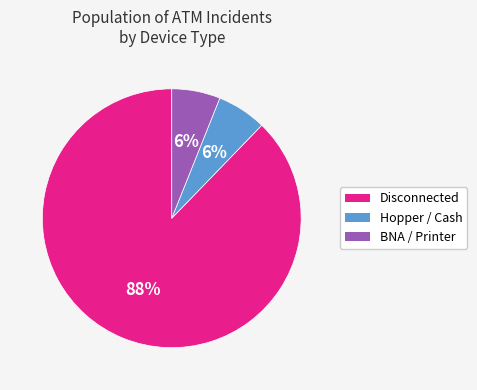

Does any single category account for the majority?

Yes